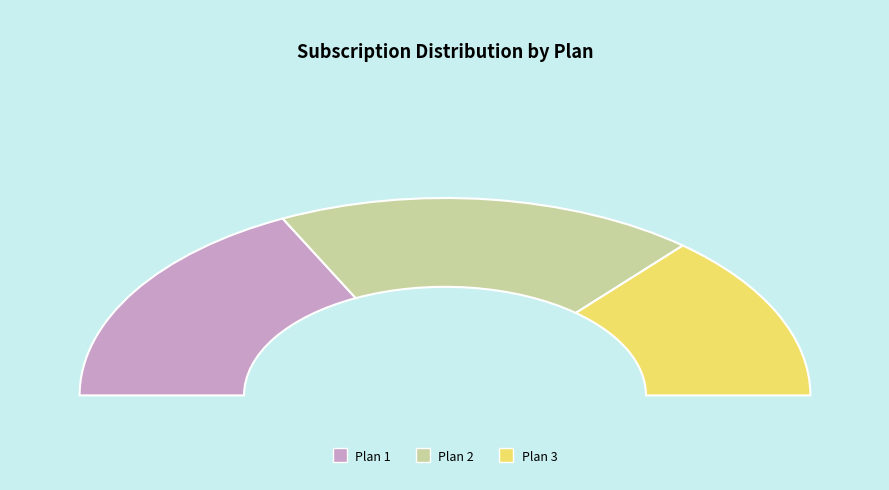

Which slice is the largest?

Plan 2